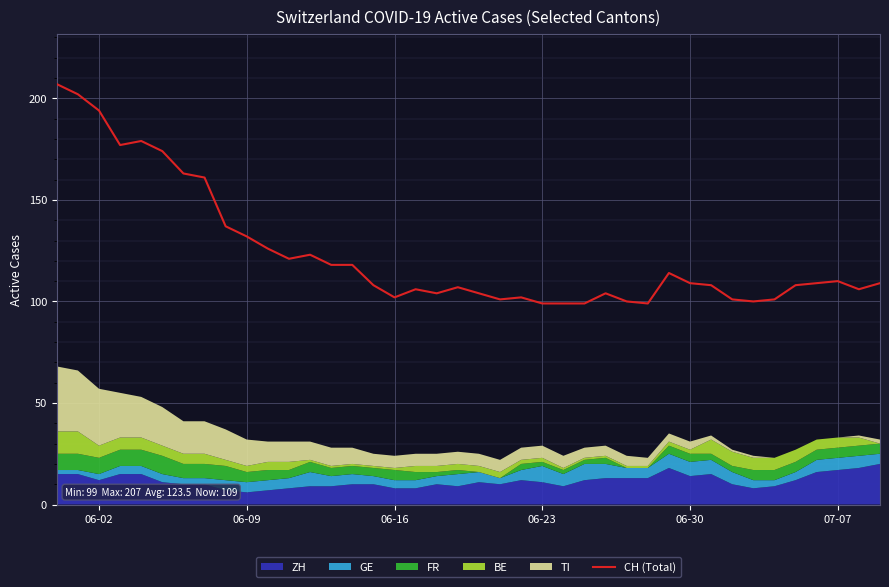

What is the minimum value for CH (Total)?

99